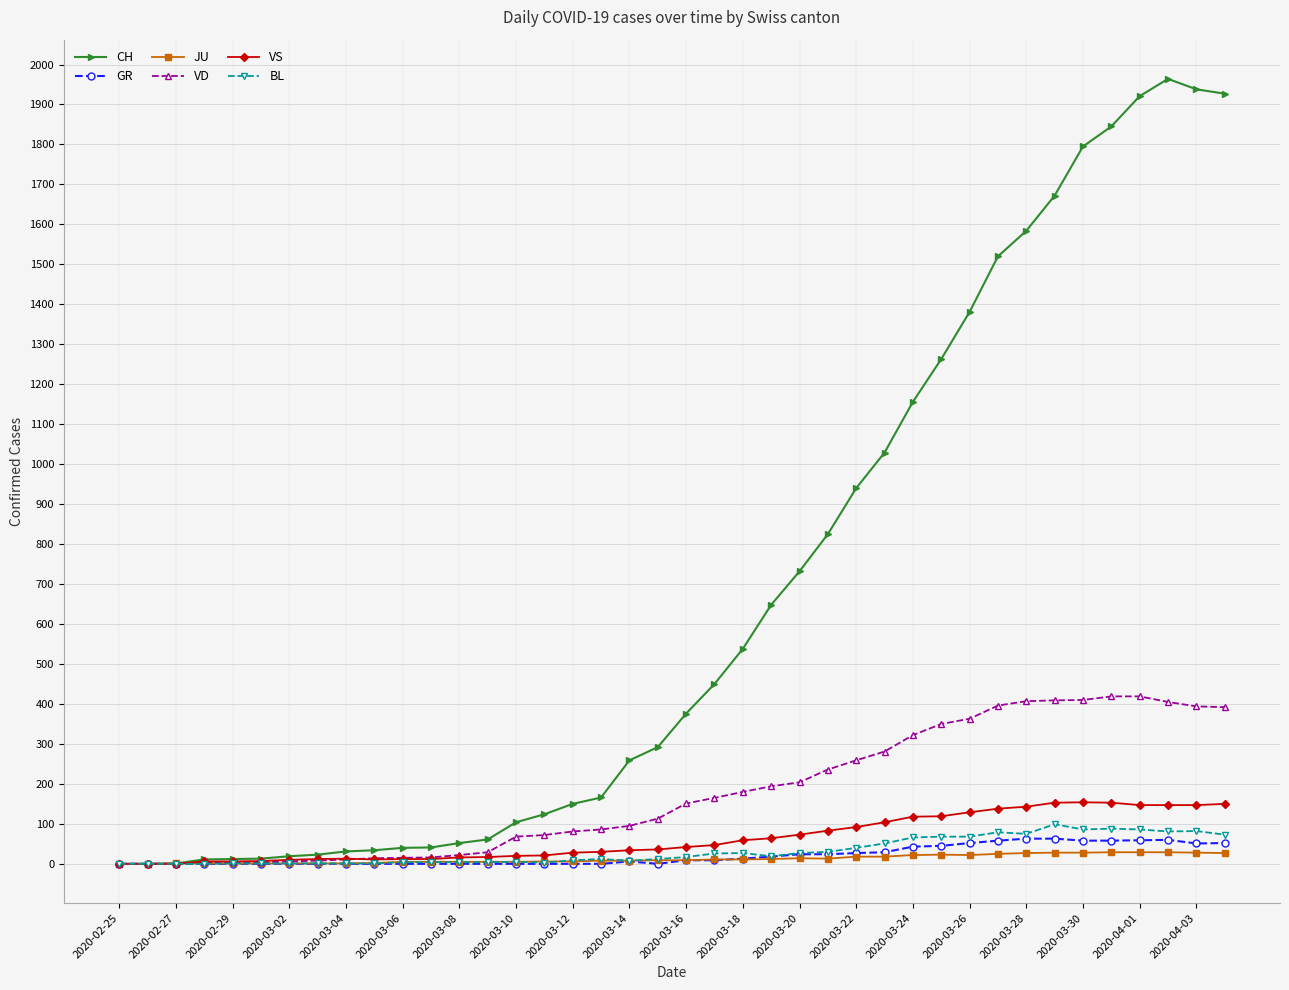

How many data points does each series have?

40